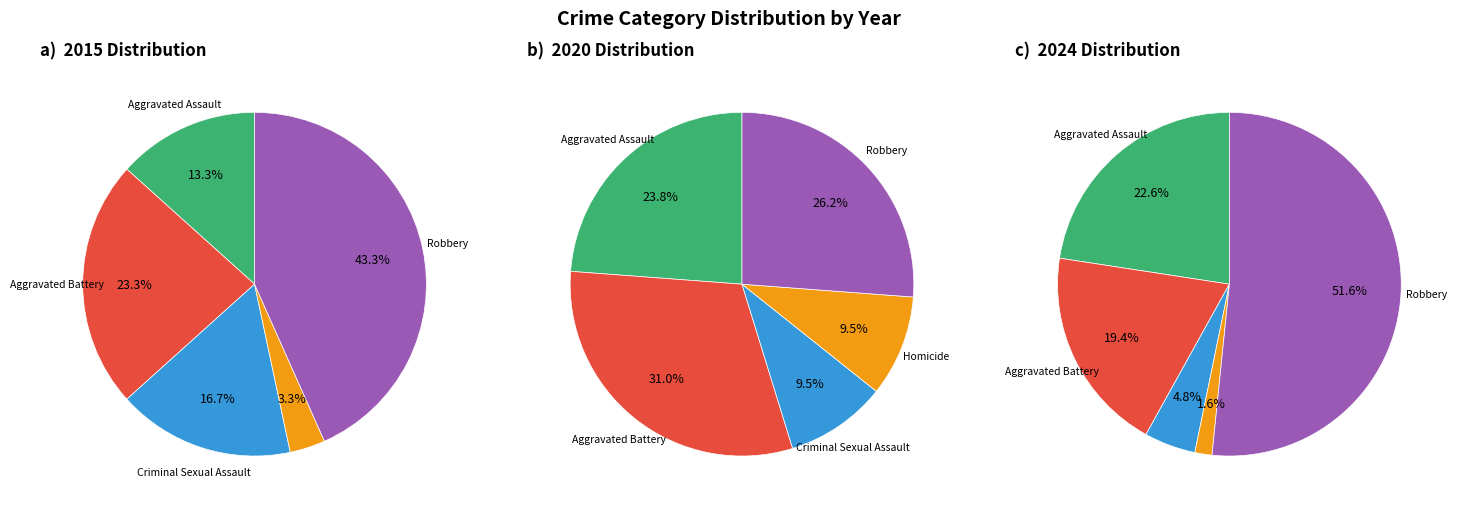

At Criminal Sexual Assault, list the series in order from smallest to largest.

2024, 2020, 2015